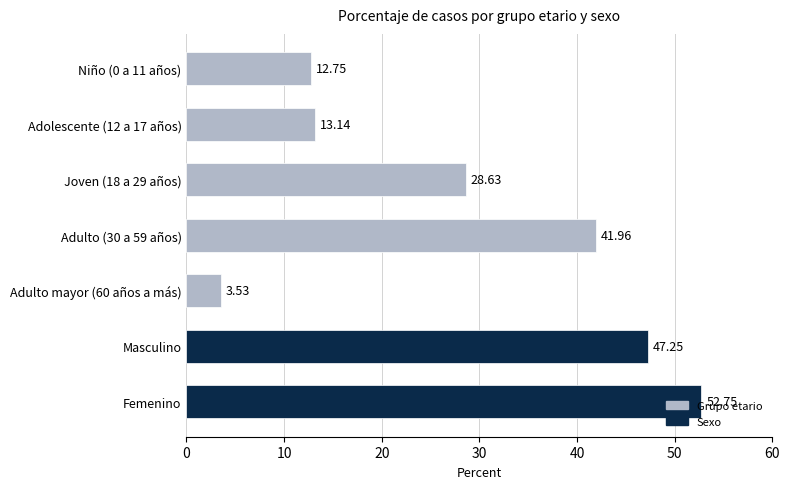

Between Femenino and Joven (18 a 29 años), which is larger?

Femenino